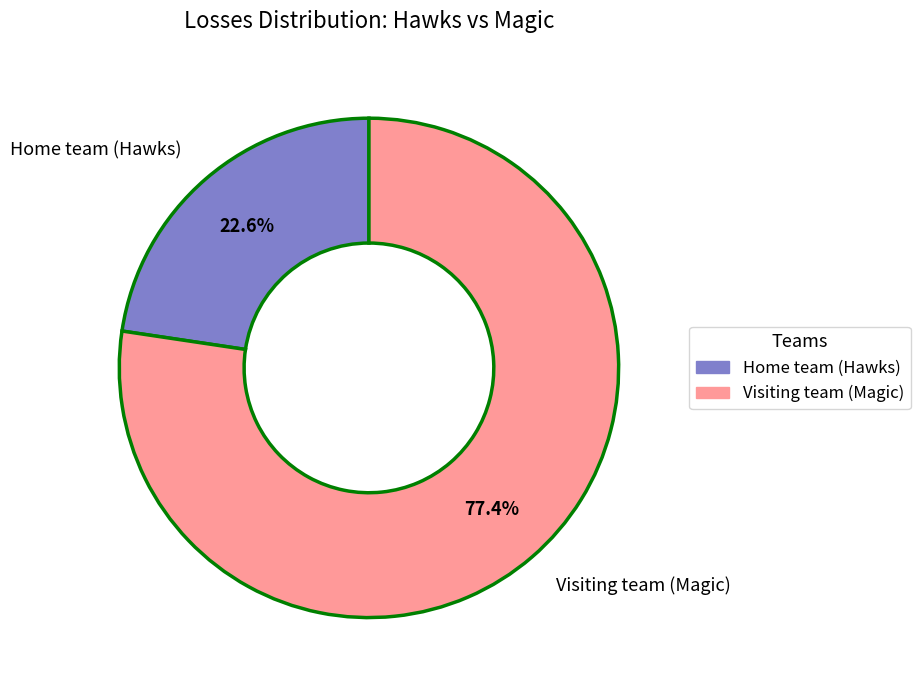

Which slice is the smallest?

Home team (Hawks)